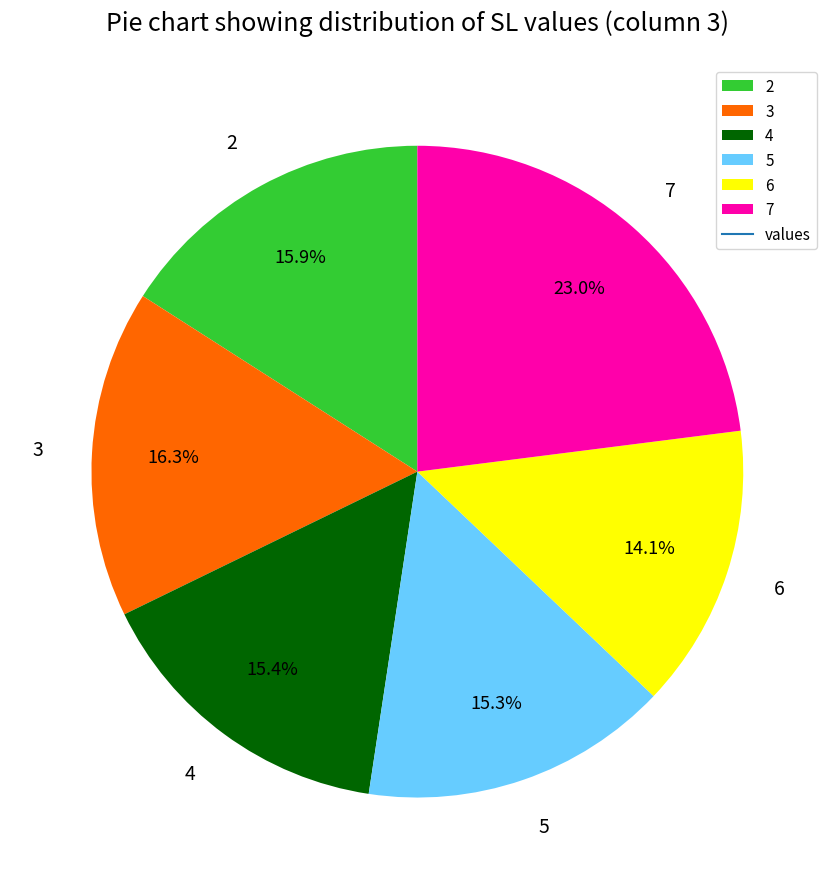

What portion of the pie excludes 6?

85.9%